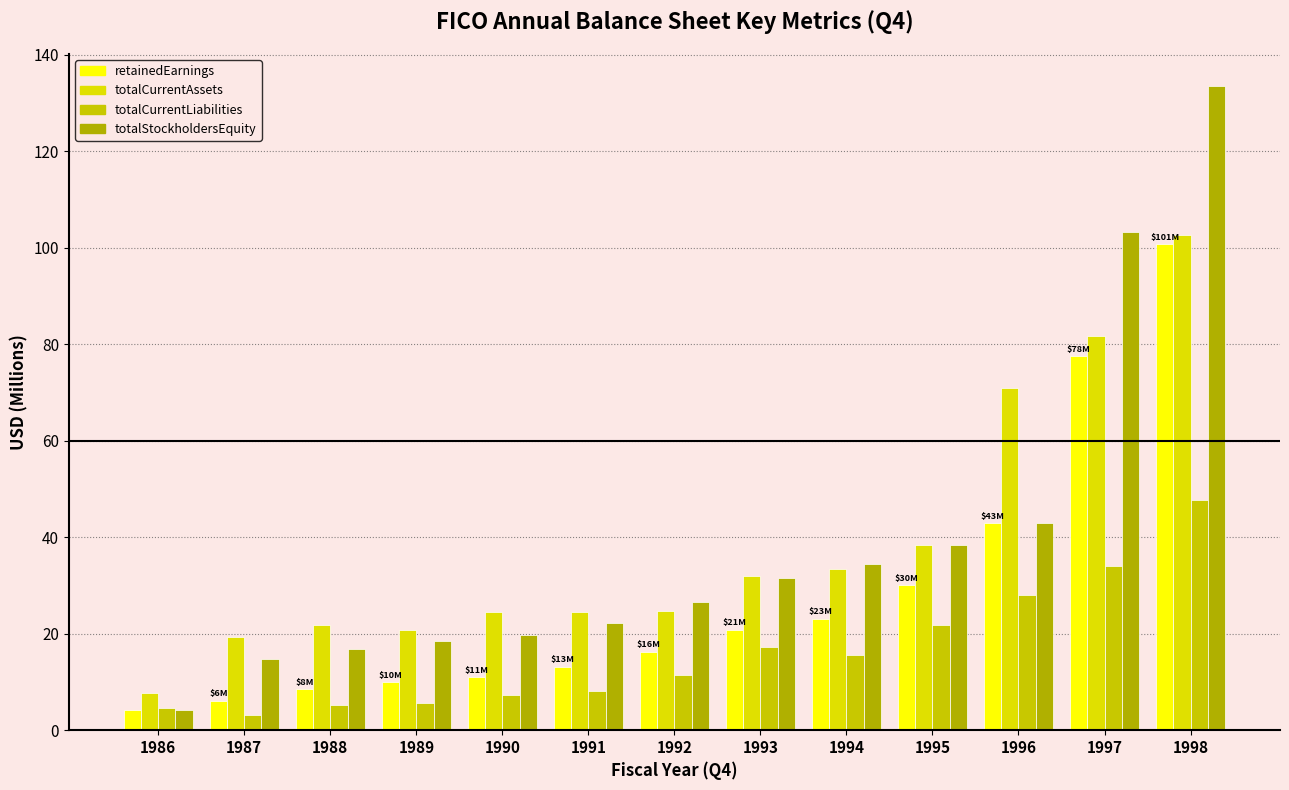

The retainedEarnings series shows 76.4 at 1996. True or false?

False